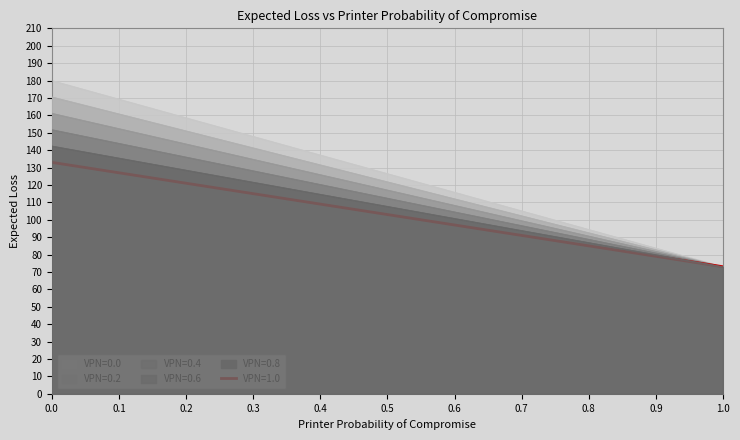

Does the chart have visible grid lines?

Yes